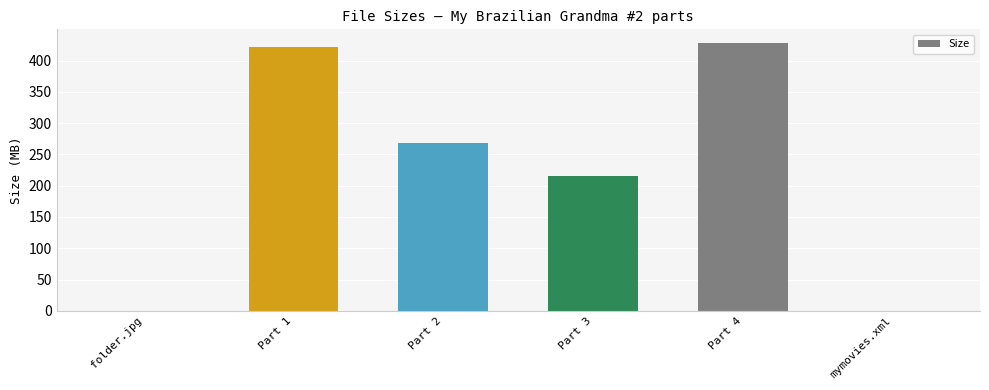

The value at Part 2 is 267.6. True or false?

True